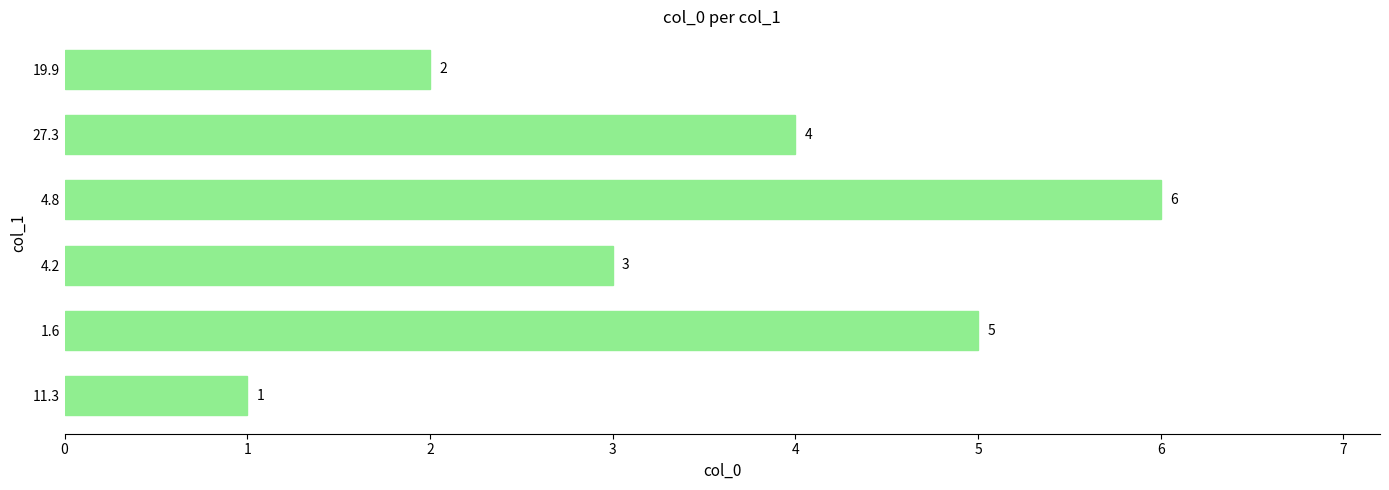

At which label is the value closest to 3?

4.2